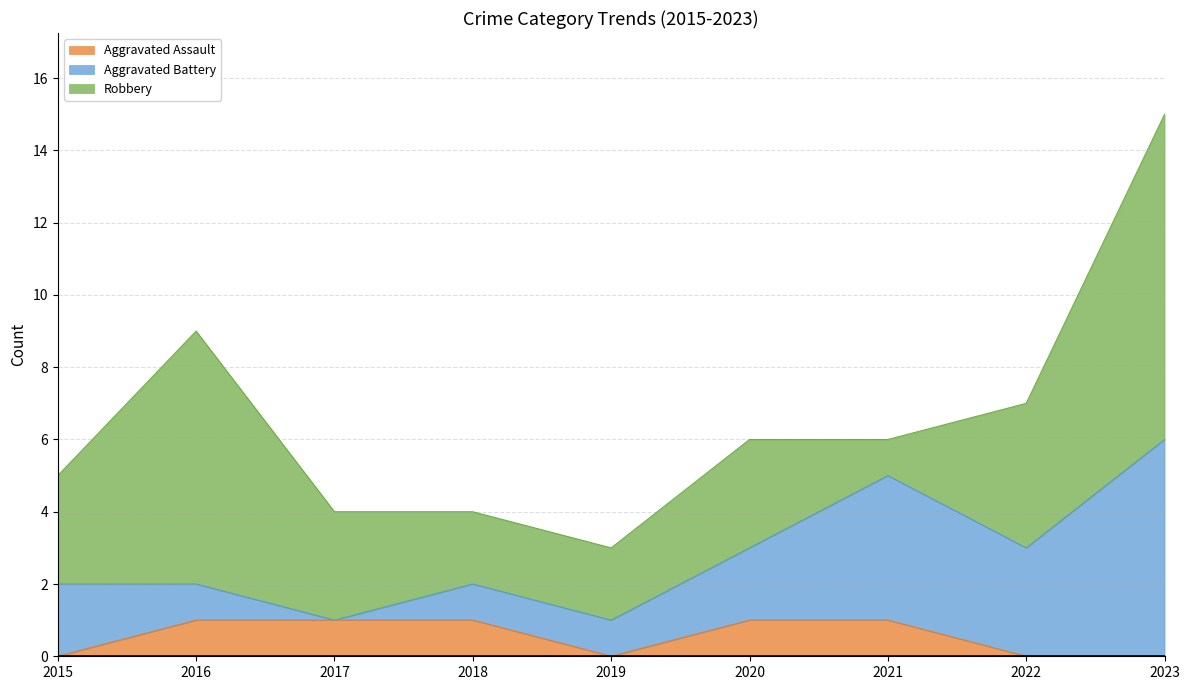

What is the difference between the maximum and minimum values in the Robbery series?

8